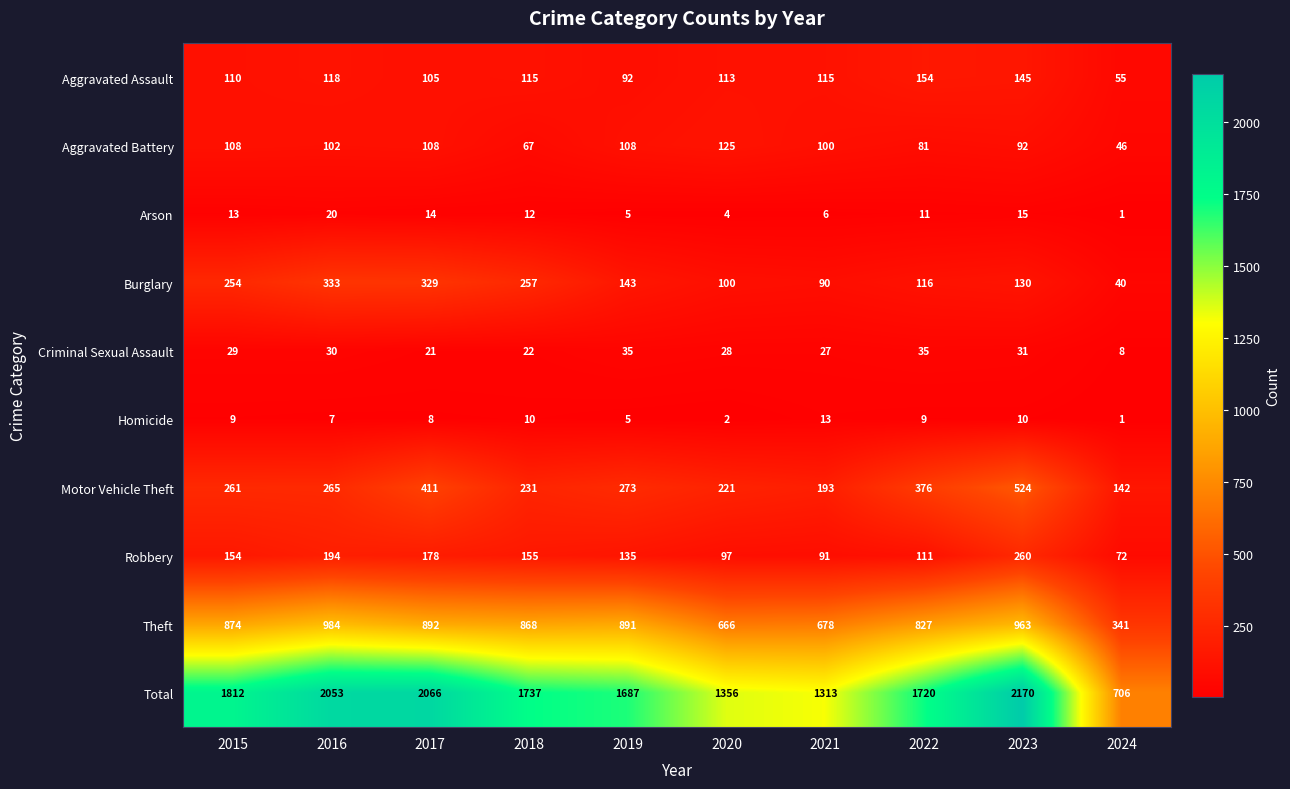

At how many categories does at least one series exceed 423?

10